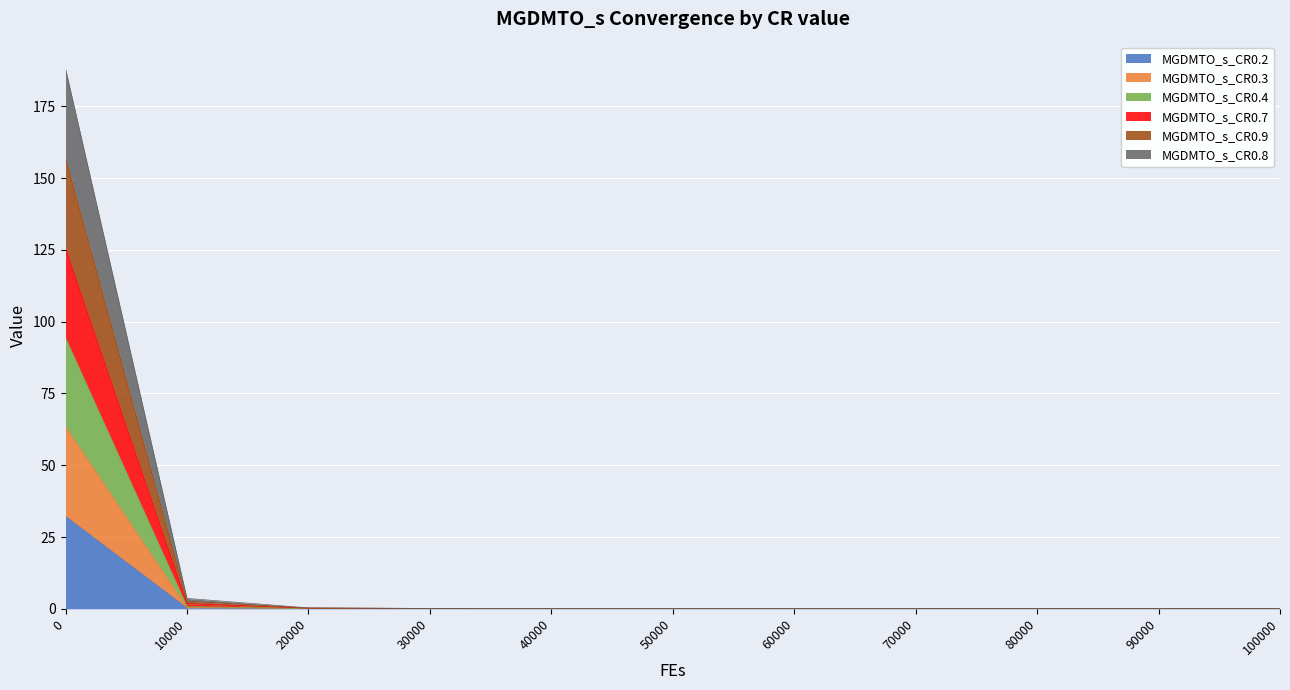

True or false: MGDMTO_s_CR0.9 has a value of 0.3 at 20000.

True